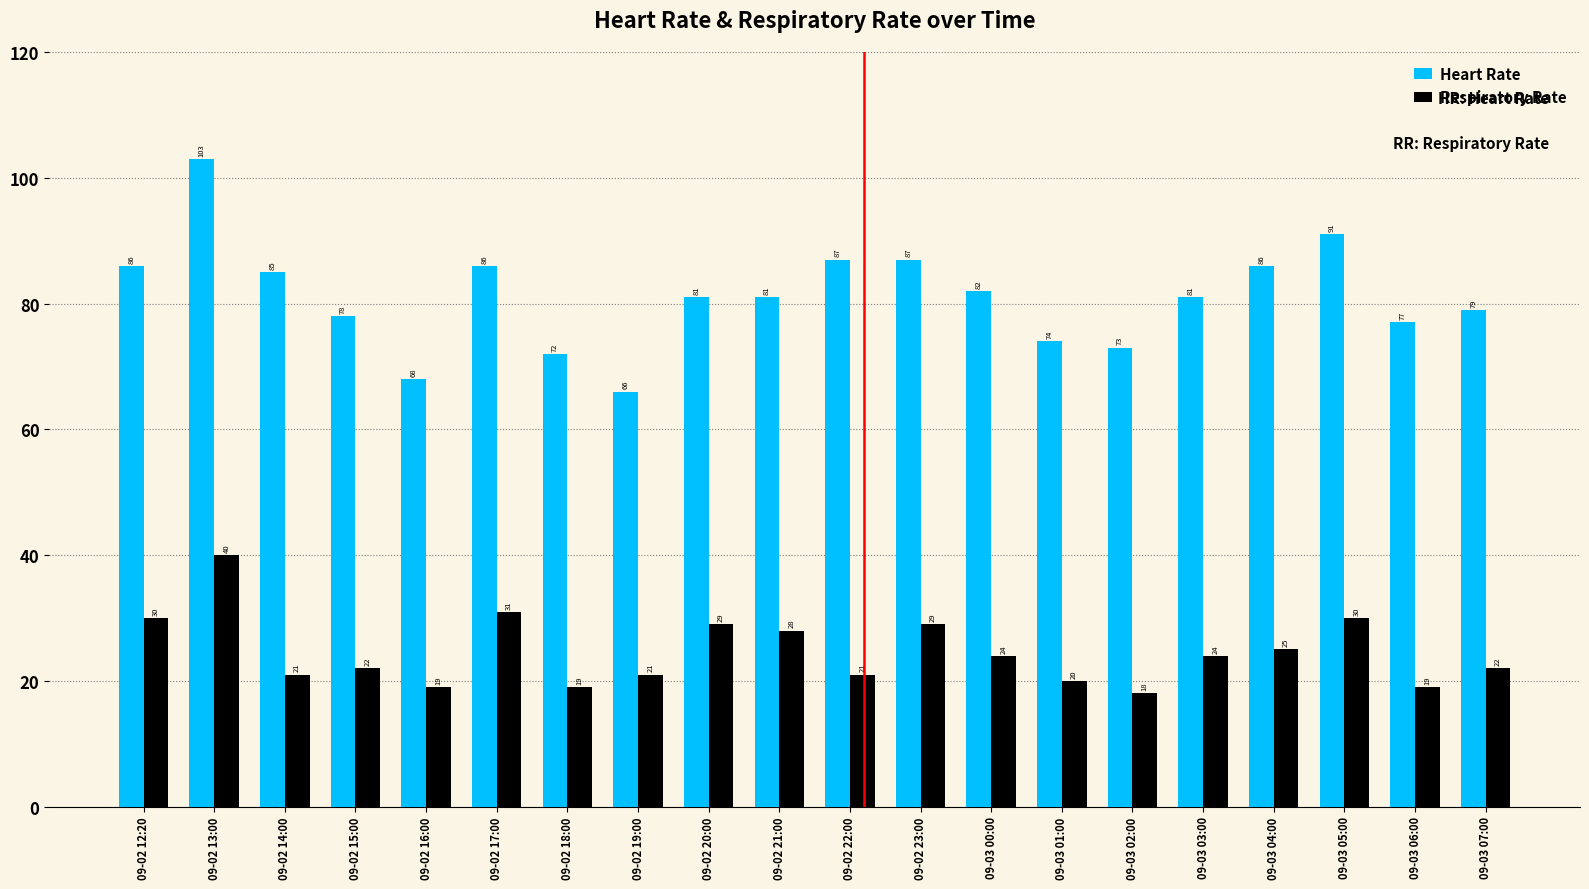

Which series changed the most between 09-02 15:00 and 09-03 07:00?

Heart Rate